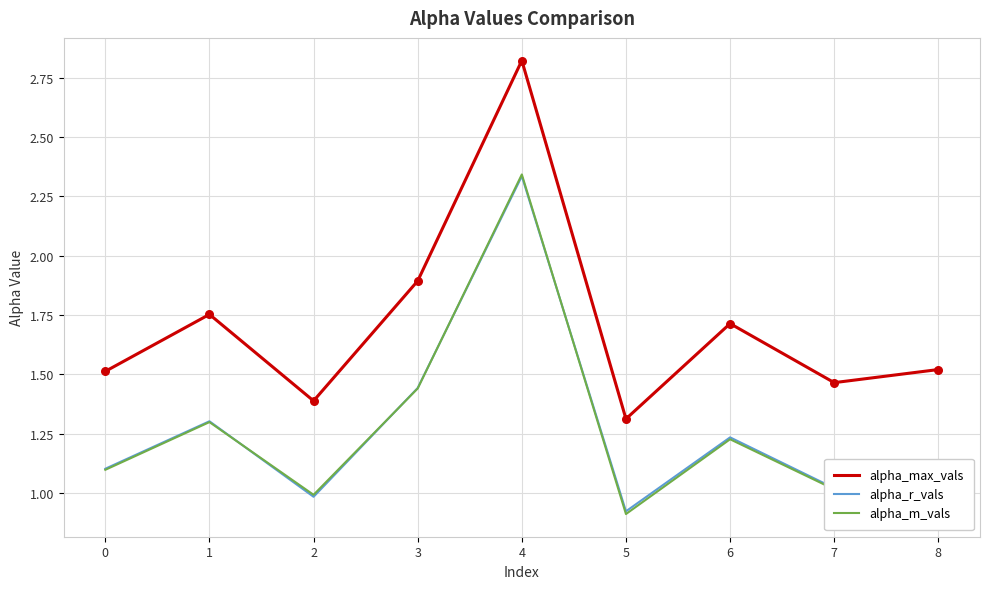

Is the value of alpha_max_vals at 7 greater than the value of alpha_m_vals at 8?

Yes